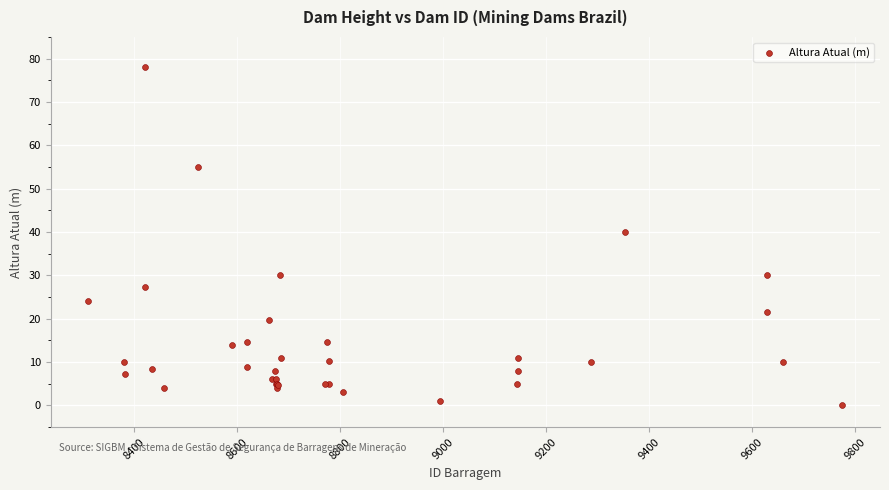

What Y value in the scatter plot is closest to 39?

40.0